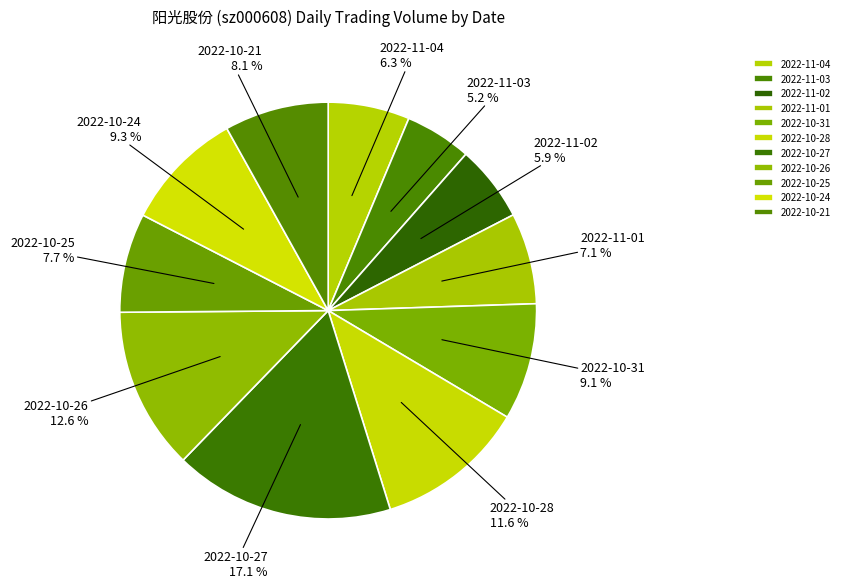

Between 2022-10-31 and 2022-10-26, which is larger?

2022-10-26